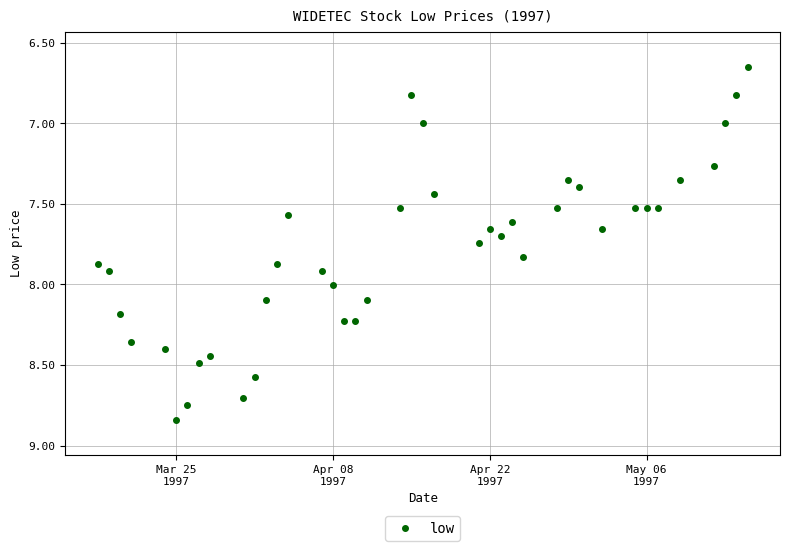

What is the range of X values (max minus min)?

58.0